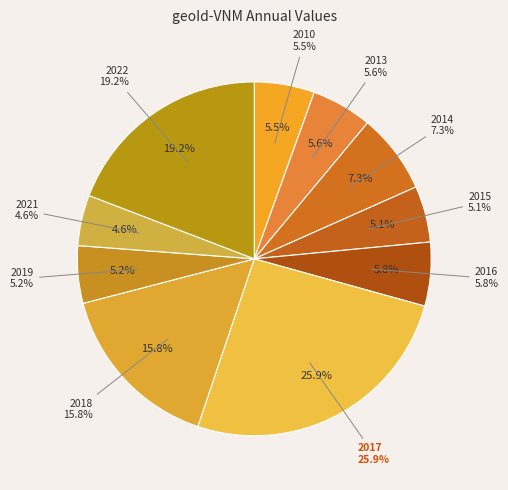

How many slices are in this pie chart?

10